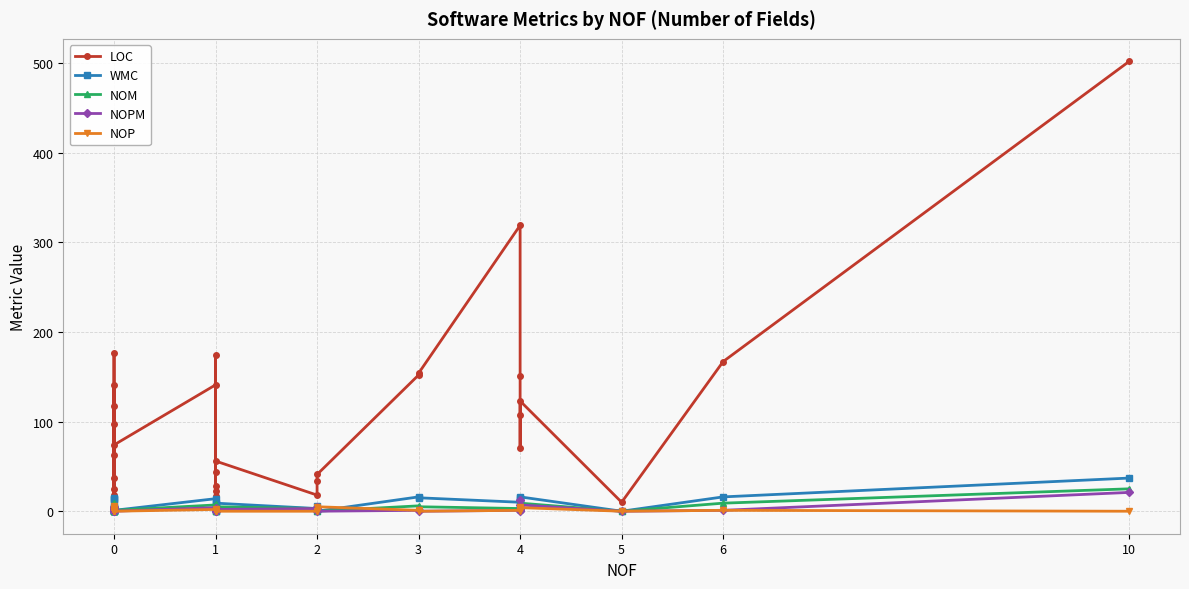

What is the sum of all WMC values?

261